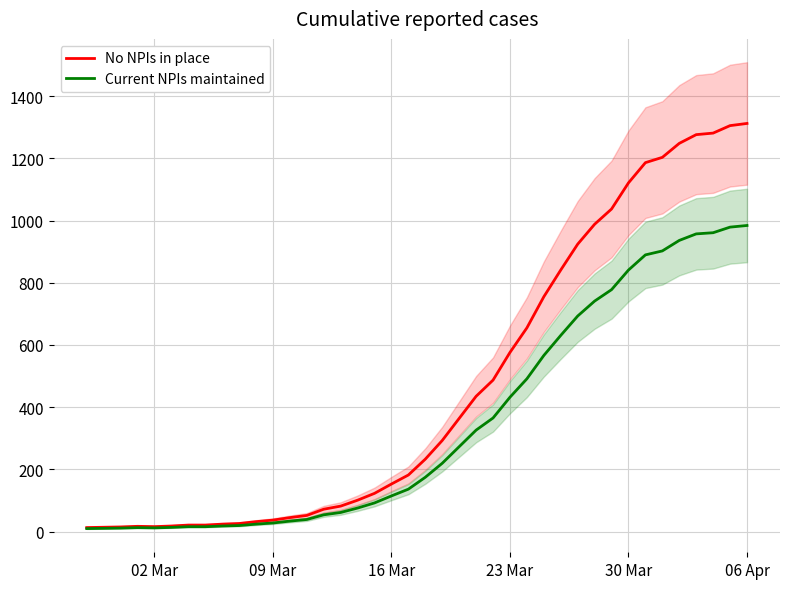

Reading right to left, extract all data points from this chart.

No NPIs in place: 1312.0	1305.0	1281.0	1276.0	1248.0	1203.0	1186.0	1121.0	1037.0	988.0	924.0	841.0	755.0	655.0	576.0	487.0	435.0	364.0	293.0	233.0	182.0	153.0	123.0	101.0	82.0	72.0	52.0	45.0	37.0	32.0	26.0	24.0	21.0	21.0	18.0	16.0	17.0	15.0	14.0	13.0
Current NPIs maintained: 984.0	978.8	960.8	957.0	936.0	902.2	889.5	840.8	777.8	741.0	693.0	630.8	566.2	491.2	432.0	365.2	326.2	273.0	219.8	174.8	136.5	114.8	92.2	75.8	61.5	54.0	39.0	33.8	27.8	24.0	19.5	18.0	15.8	15.8	13.5	12.0	12.8	11.2	10.5	9.8